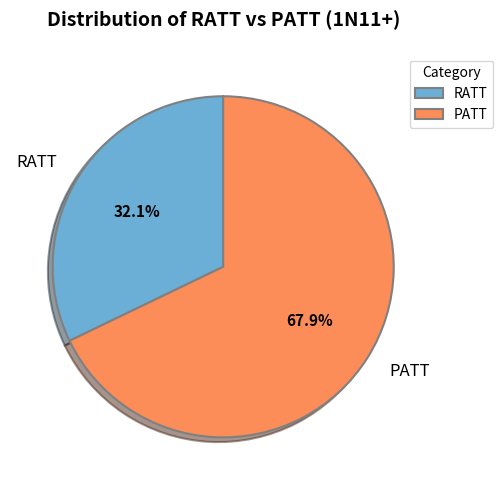

Does any single category account for the majority?

Yes